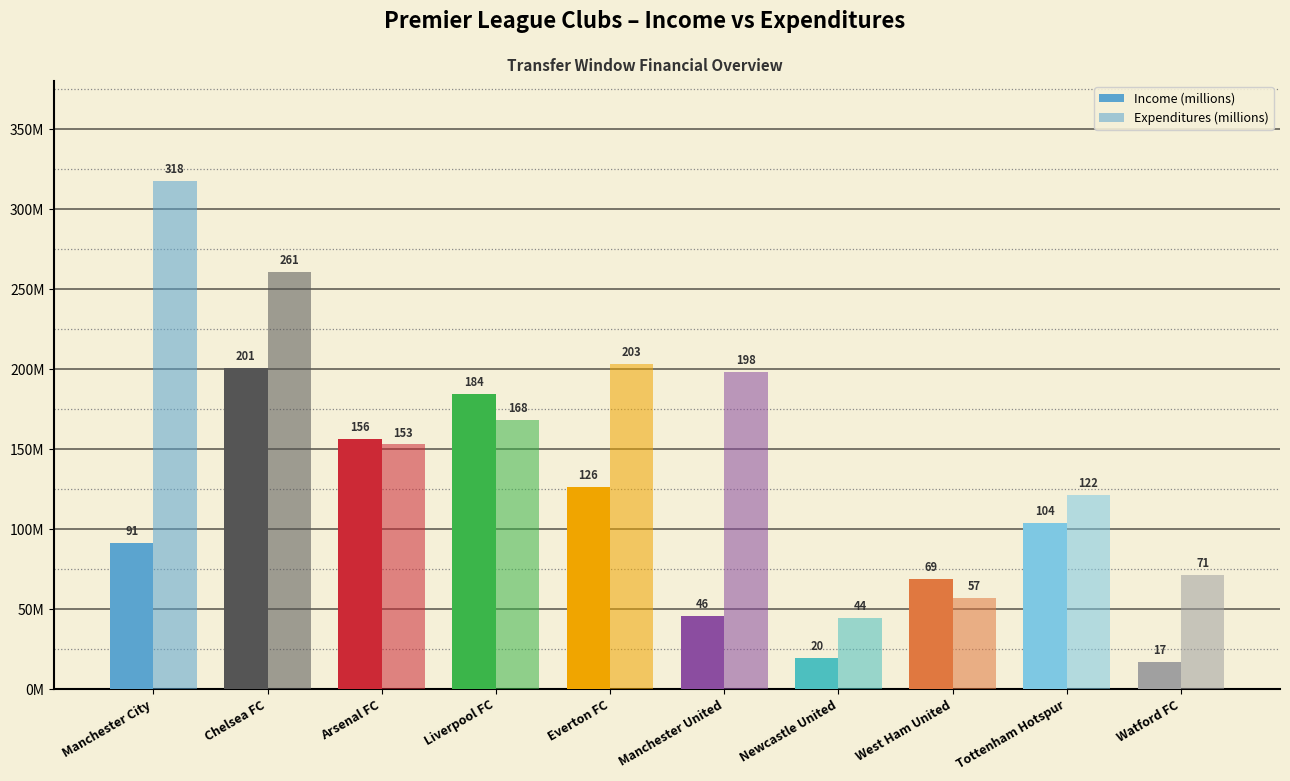

List the series in order of their overall mean, highest first.

Expenditures (millions), Income (millions)